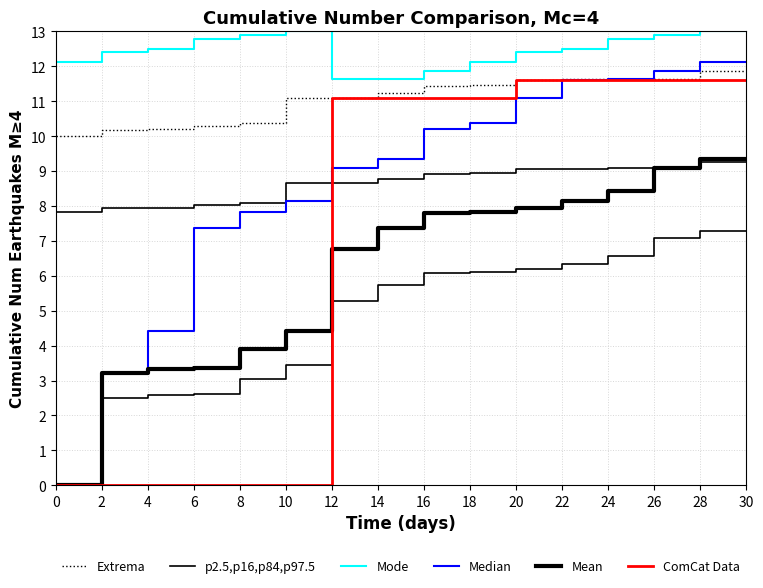

How many lines are shown in the chart?

6